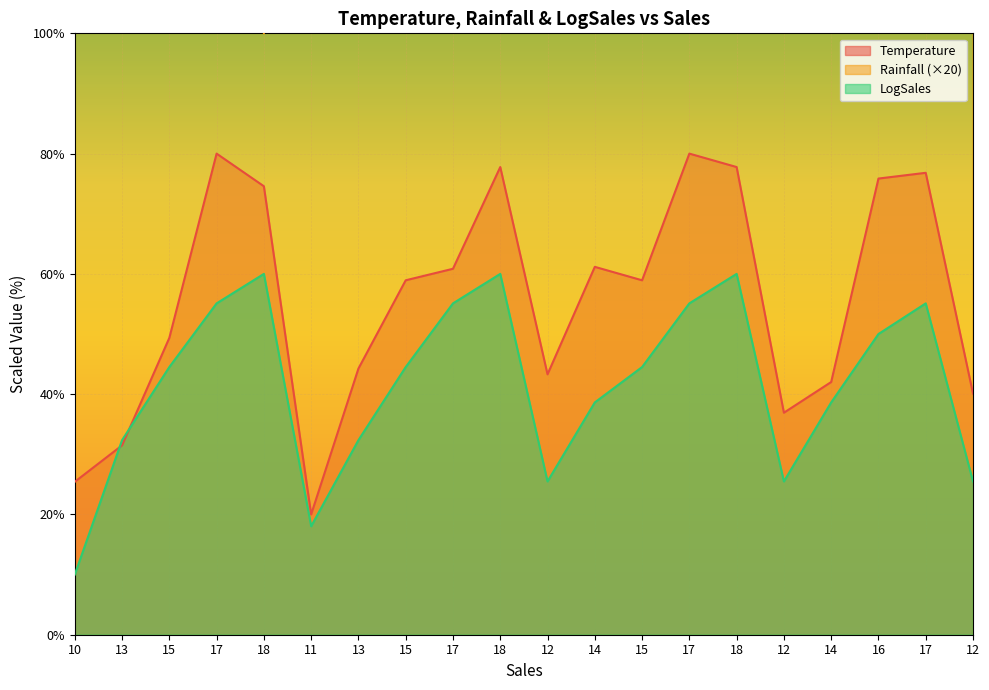

True or false: Temperature and Rainfall cross at least once.

False